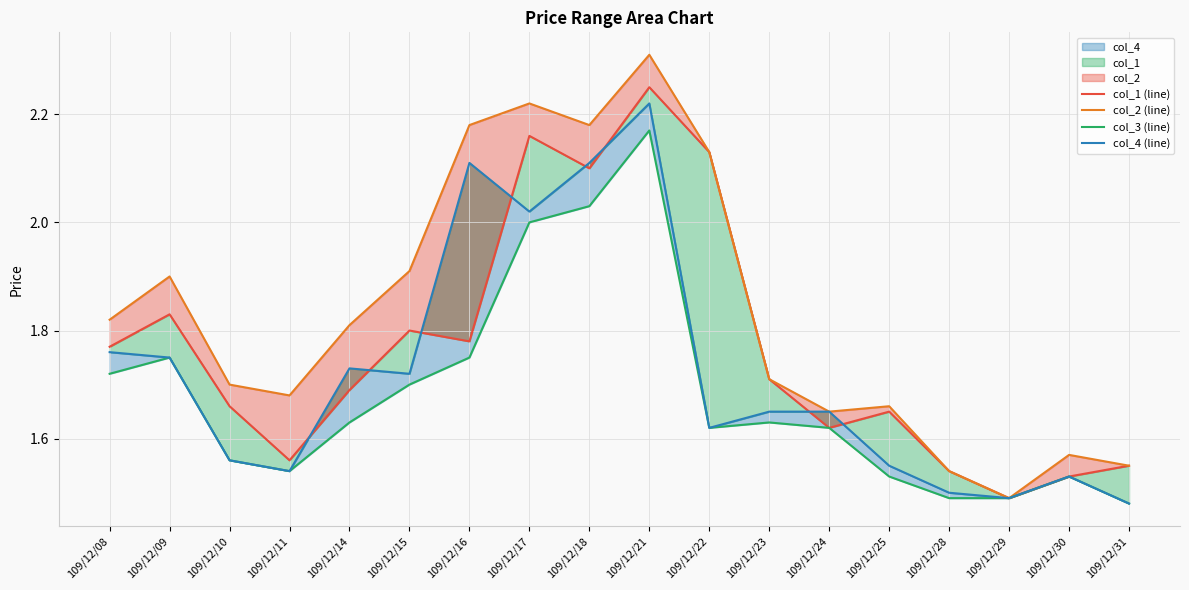

Which series has the largest total across all categories?

col_2 (line)